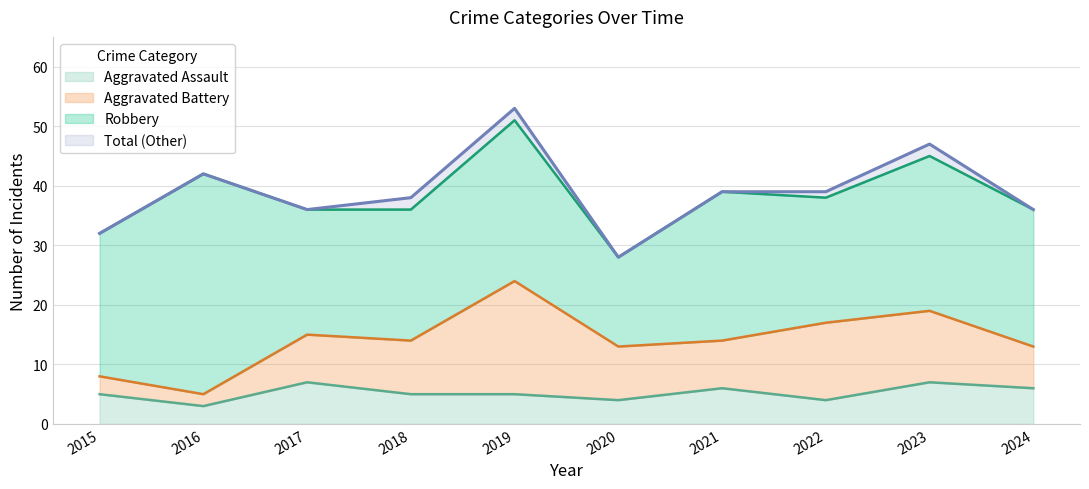

What are all the series names shown in the legend?

Aggravated Assault, Aggravated Battery, Robbery, Total (Other)